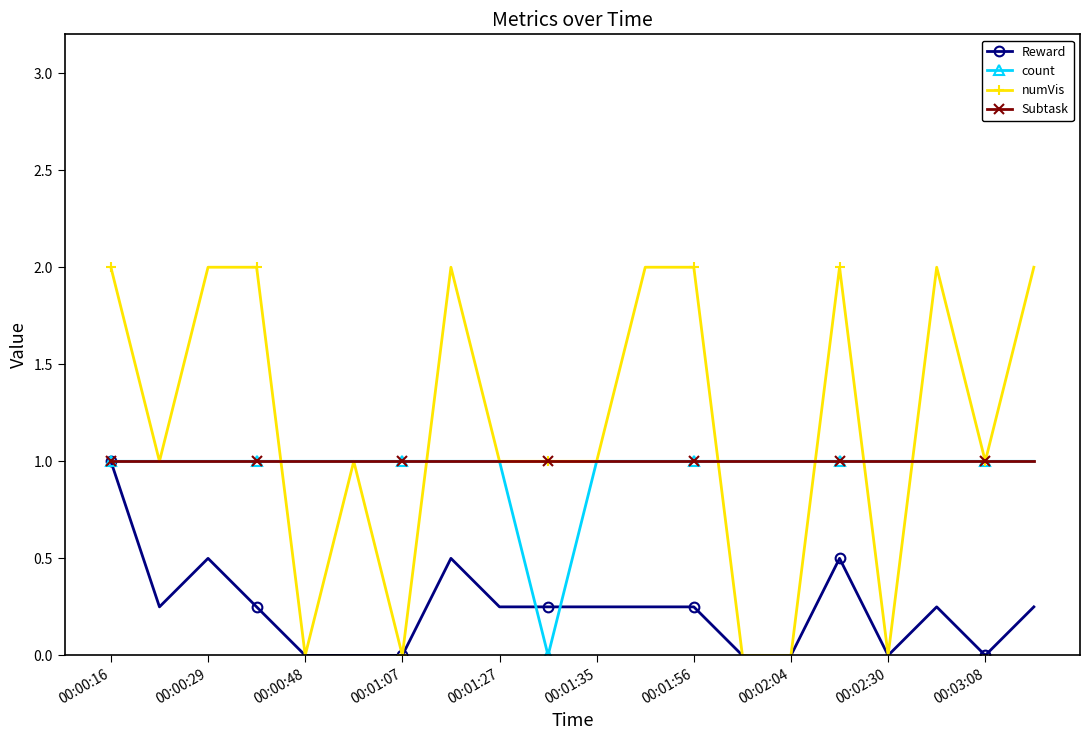

True or false: numVis has more than 2 interior local peaks.

True